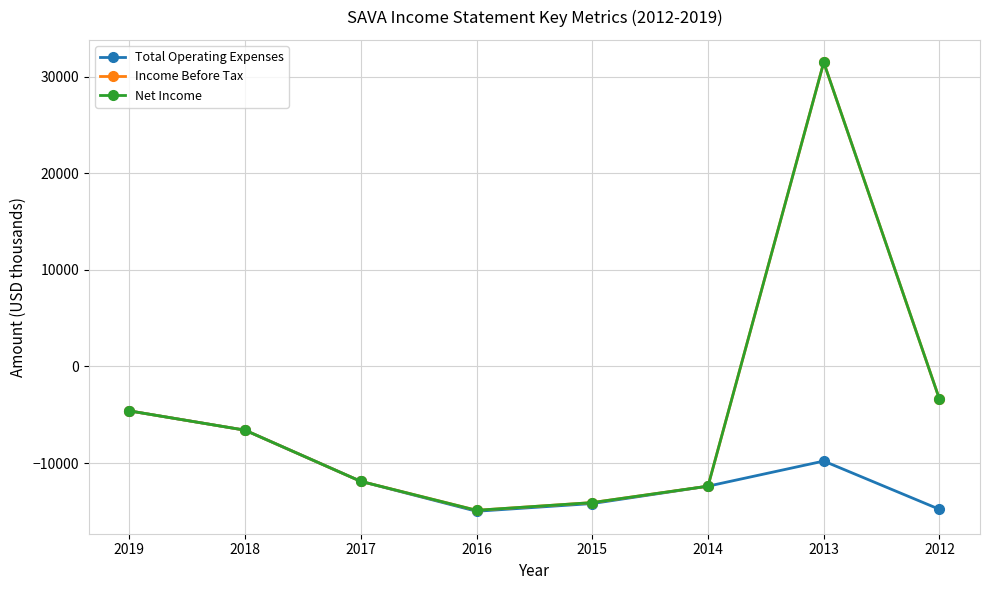

What is the difference between the maximum and minimum values in the Total Operating Expenses series?

10400